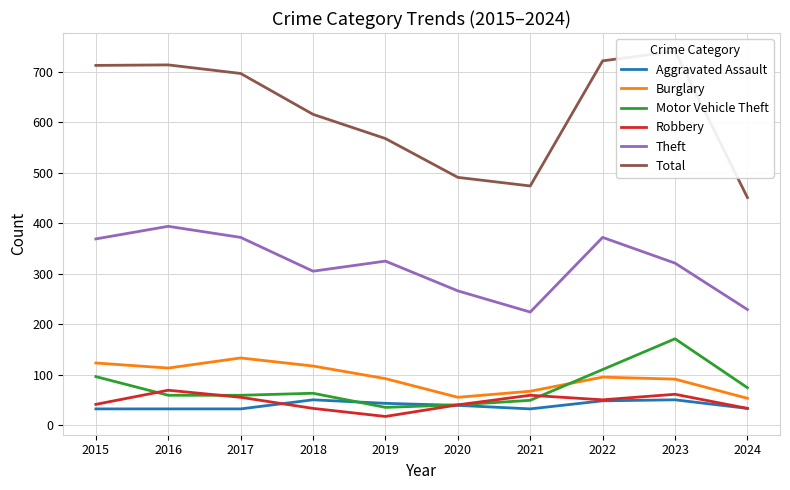

The Robbery series shows 17 at 2019. True or false?

True